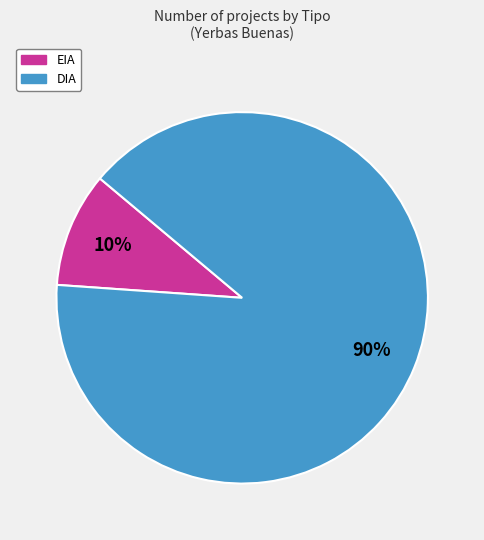

Rank the categories by value from highest to lowest.

DIA, EIA